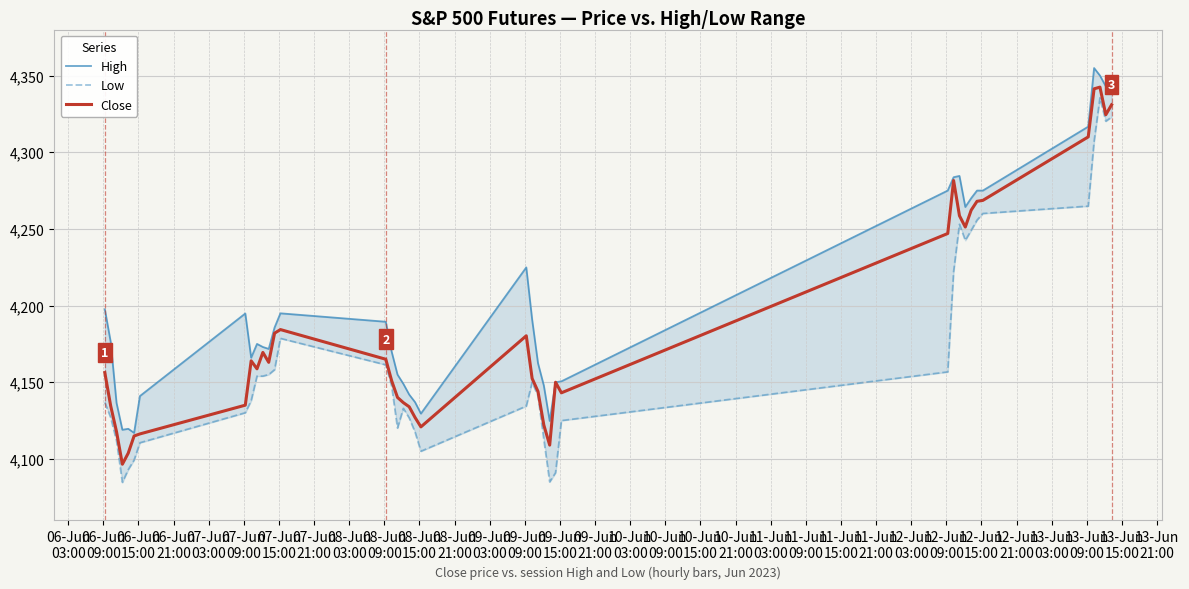

What is the lowest value of the Close series?

4096.5